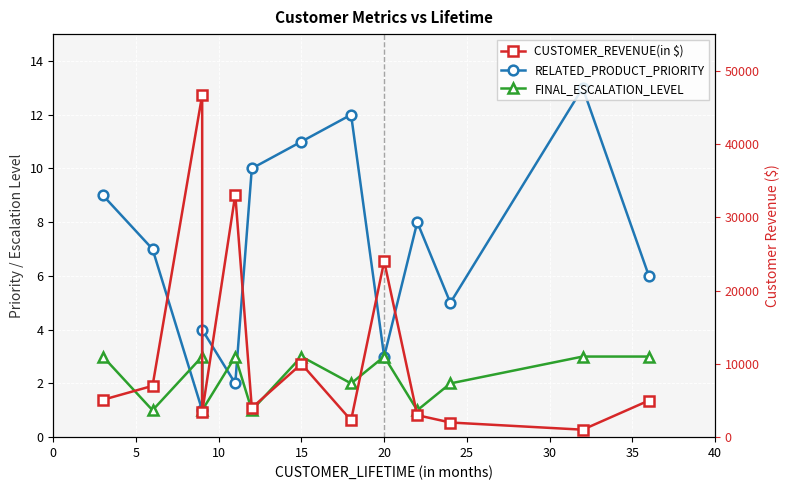

Is it true that CUSTOMER_REVENUE(in $) equals 5982 at 25?

False